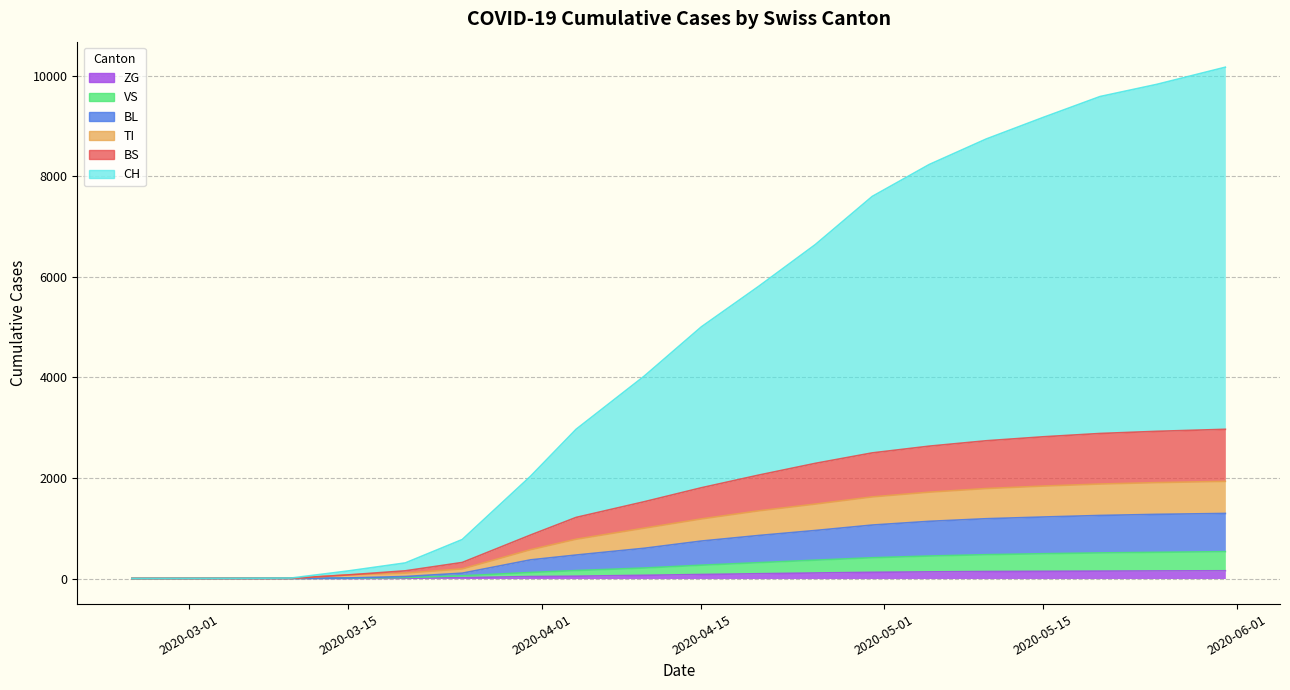

Which series has the widest spread of values?

CH